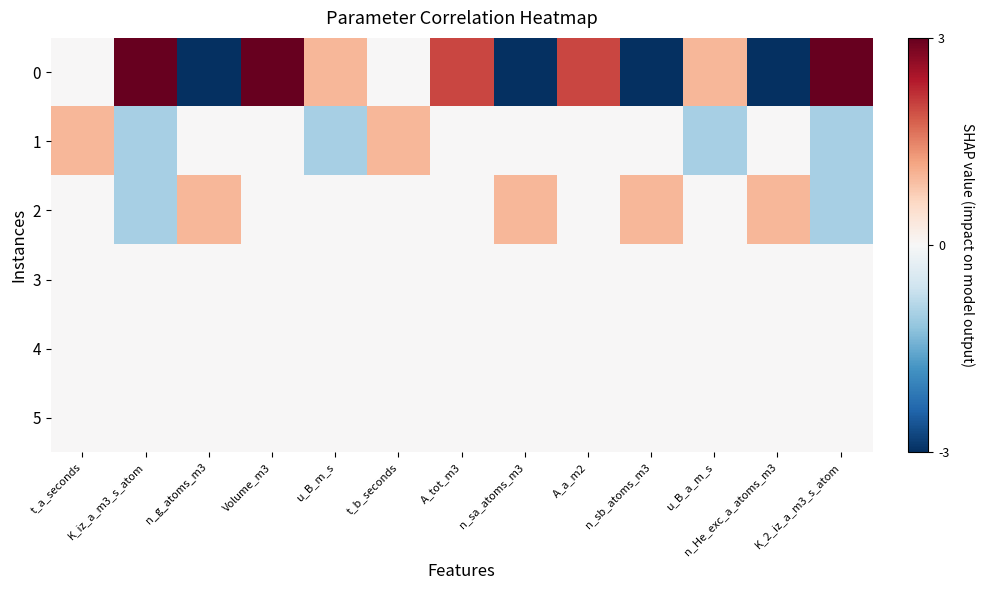

Reading right to left, what are all the values shown in this chart?

0: K_2_iz_a_m3_s_atom=3	n_He_exc_a_atoms_m3=-3	u_B_a_m_s=1	n_sb_atoms_m3=-3	A_a_m2=2	n_sa_atoms_m3=-3	A_tot_m3=2	t_b_seconds=0	u_B_m_s=1	Volume_m3=3	n_g_atoms_m3=-3	K_iz_a_m3_s_atom=3	t_a_seconds=0
1: K_2_iz_a_m3_s_atom=-1	n_He_exc_a_atoms_m3=0	u_B_a_m_s=-1	n_sb_atoms_m3=0	A_a_m2=0	n_sa_atoms_m3=0	A_tot_m3=0	t_b_seconds=1	u_B_m_s=-1	Volume_m3=0	n_g_atoms_m3=0	K_iz_a_m3_s_atom=-1	t_a_seconds=1
2: K_2_iz_a_m3_s_atom=-1	n_He_exc_a_atoms_m3=1	u_B_a_m_s=0	n_sb_atoms_m3=1	A_a_m2=0	n_sa_atoms_m3=1	A_tot_m3=0	t_b_seconds=0	u_B_m_s=0	Volume_m3=0	n_g_atoms_m3=1	K_iz_a_m3_s_atom=-1	t_a_seconds=0
3: K_2_iz_a_m3_s_atom=0	n_He_exc_a_atoms_m3=0	u_B_a_m_s=0	n_sb_atoms_m3=0	A_a_m2=0	n_sa_atoms_m3=0	A_tot_m3=0	t_b_seconds=0	u_B_m_s=0	Volume_m3=0	n_g_atoms_m3=0	K_iz_a_m3_s_atom=0	t_a_seconds=0
4: K_2_iz_a_m3_s_atom=0	n_He_exc_a_atoms_m3=0	u_B_a_m_s=0	n_sb_atoms_m3=0	A_a_m2=0	n_sa_atoms_m3=0	A_tot_m3=0	t_b_seconds=0	u_B_m_s=0	Volume_m3=0	n_g_atoms_m3=0	K_iz_a_m3_s_atom=0	t_a_seconds=0
5: K_2_iz_a_m3_s_atom=0	n_He_exc_a_atoms_m3=0	u_B_a_m_s=0	n_sb_atoms_m3=0	A_a_m2=0	n_sa_atoms_m3=0	A_tot_m3=0	t_b_seconds=0	u_B_m_s=0	Volume_m3=0	n_g_atoms_m3=0	K_iz_a_m3_s_atom=0	t_a_seconds=0